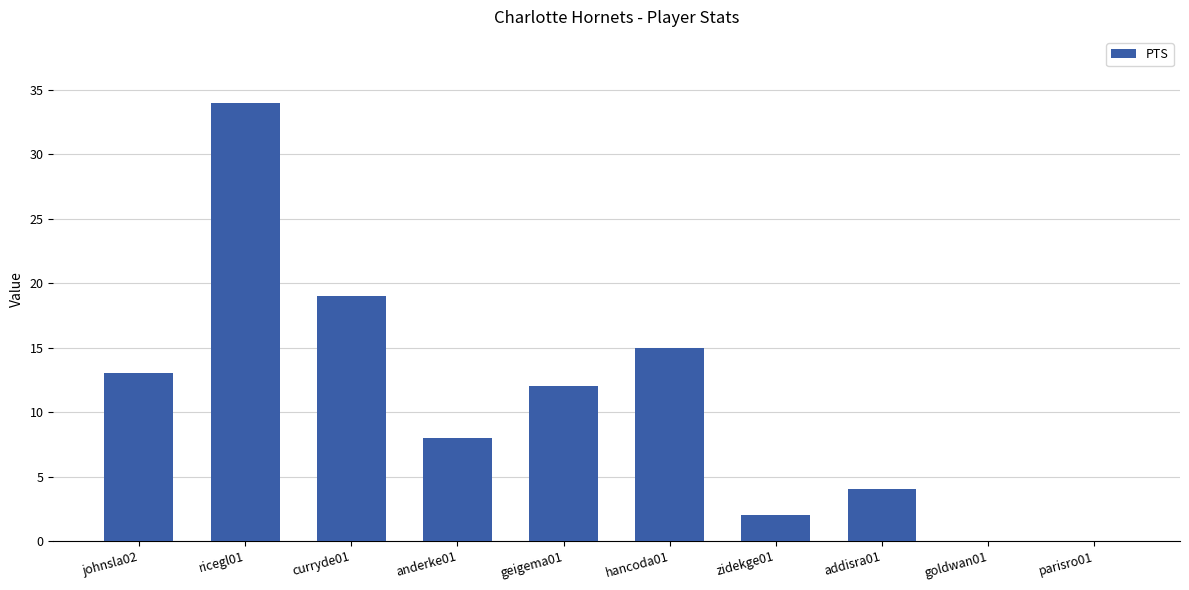

Is it true that the value at parisro01 is 15?

False